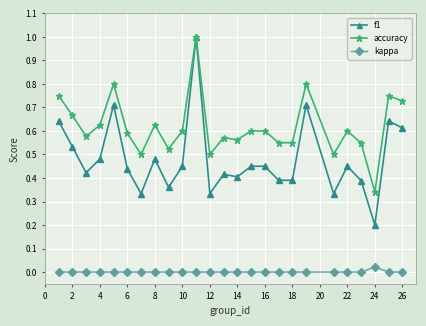

What are all the series names shown in the legend?

f1, accuracy, kappa